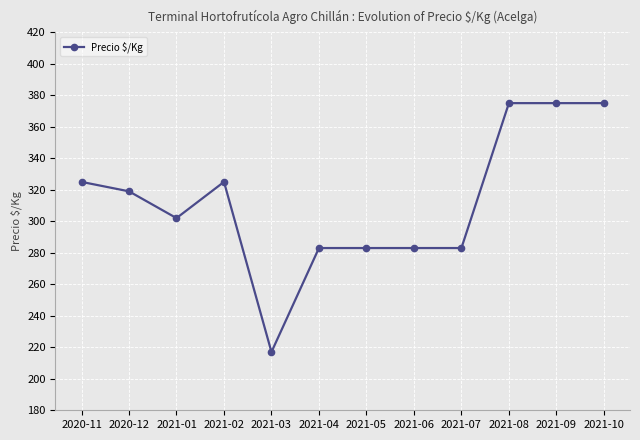

Where is the data nearest to the value 296?

2021-01